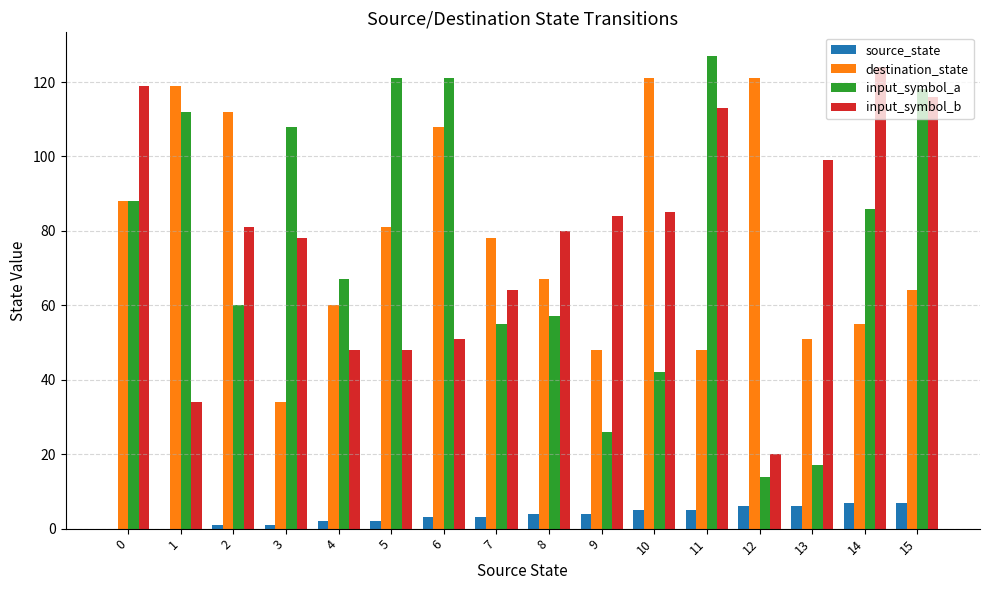

The value of input_symbol_a at 3 is 31. True or false?

False